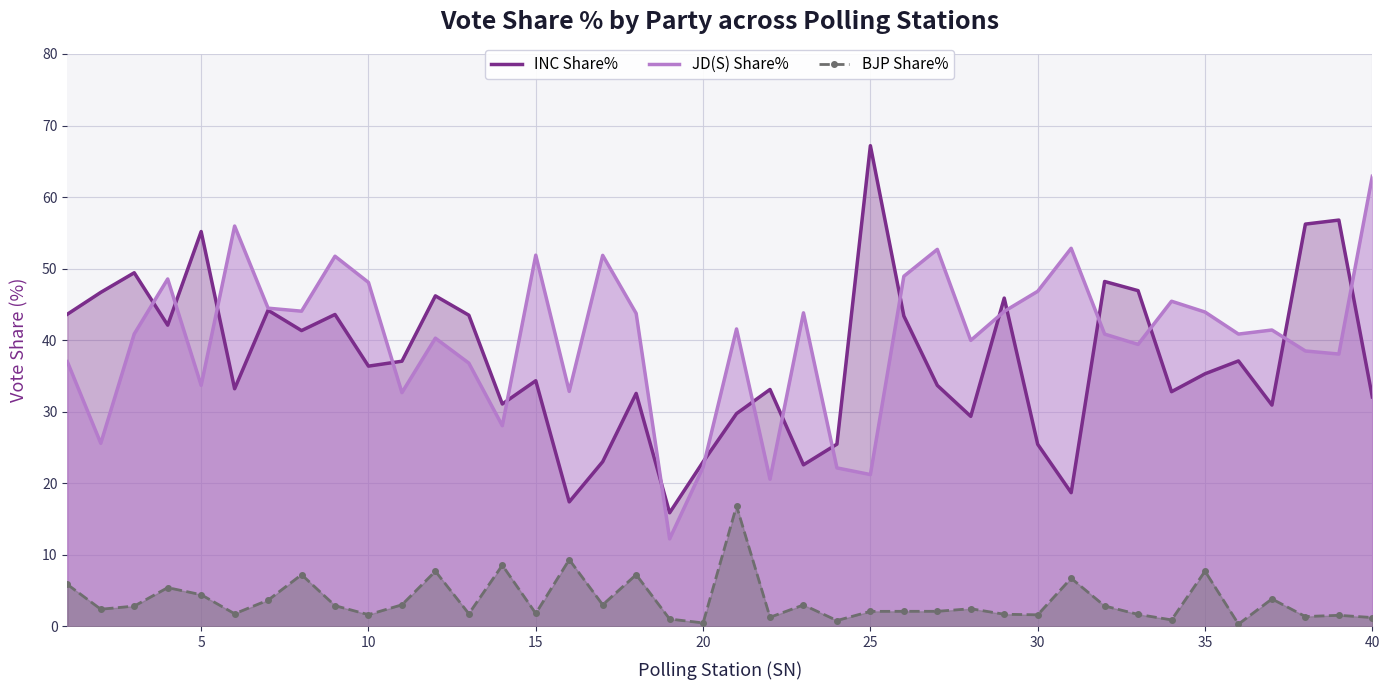

How many distinct data groups are displayed?

3